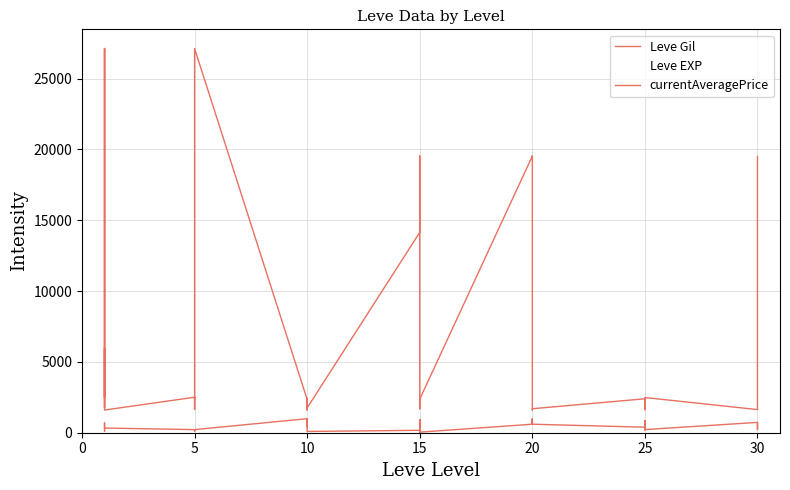

At which category does Leve EXP reach its first local peak?

30